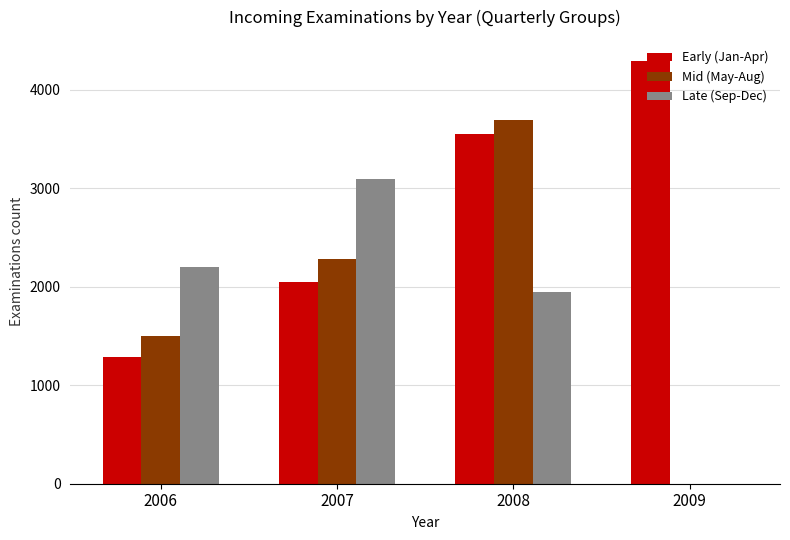

Are the bars grouped side by side (vs. stacked)?

Yes